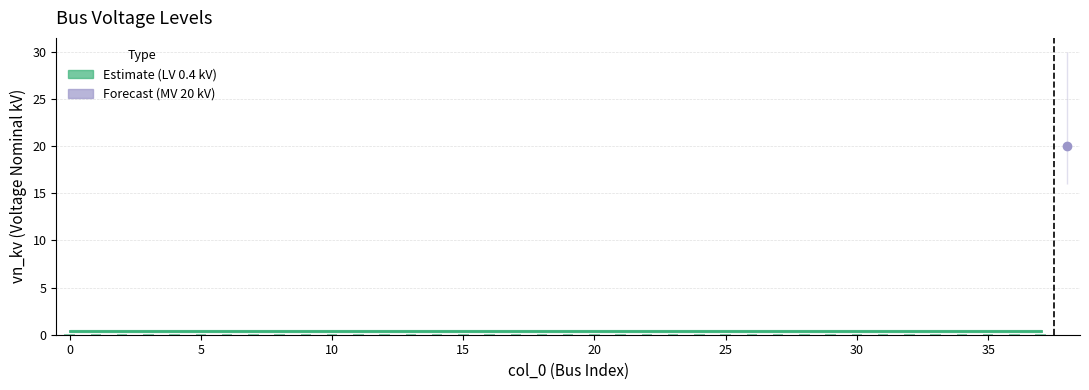

What is the average value?

0.9